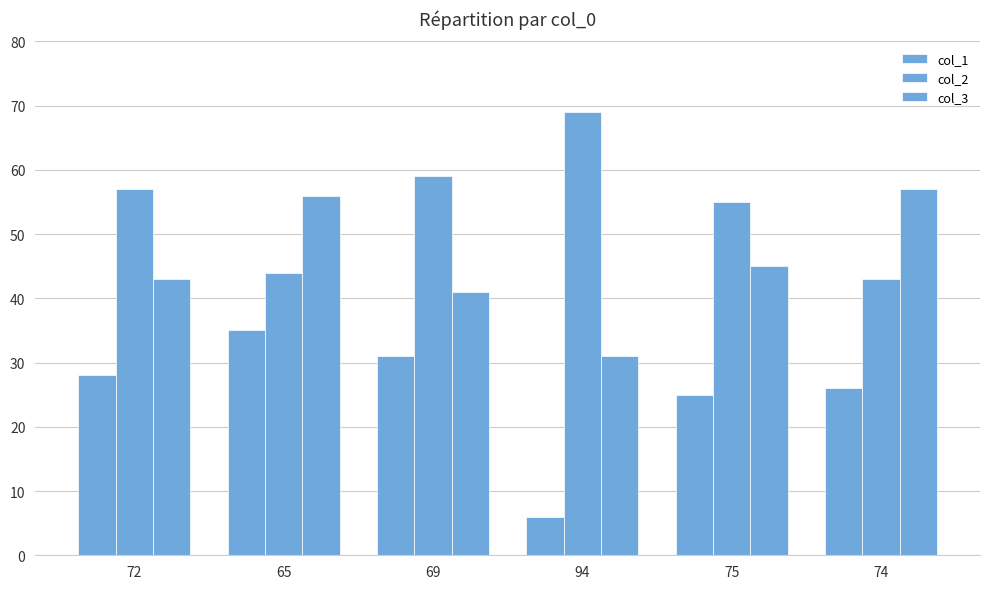

At which label does col_1 reach its minimum?

94